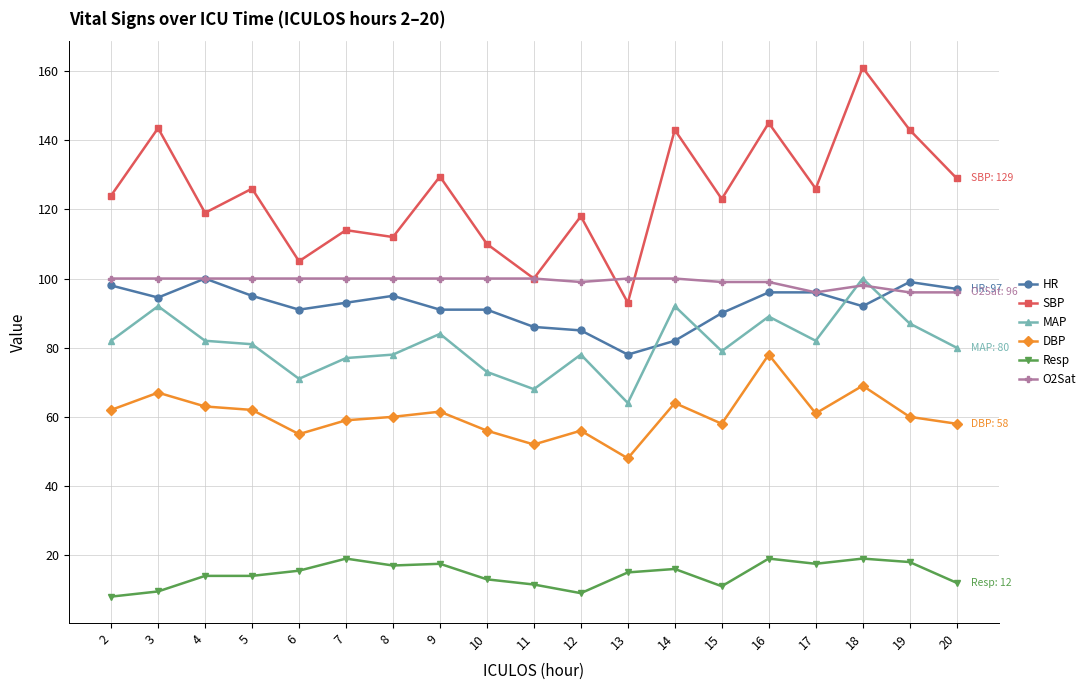

True or false: SBP has a value of 67.2 at 7.

False